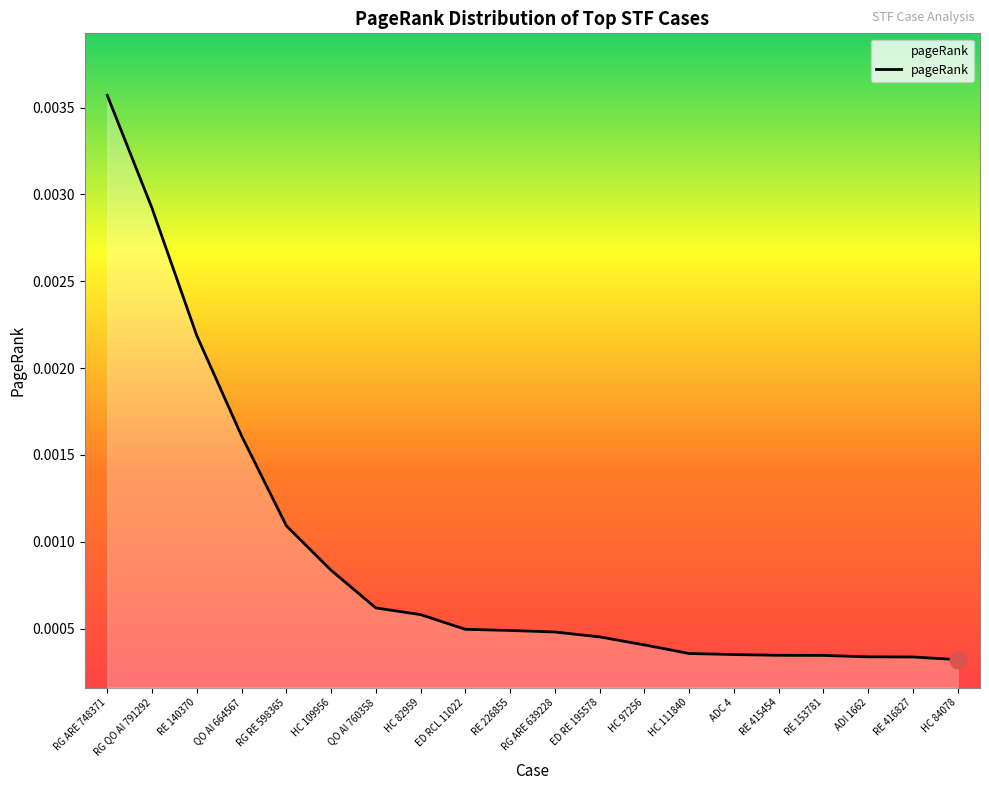

Which category has the highest value across all series?

RG ARE 748371